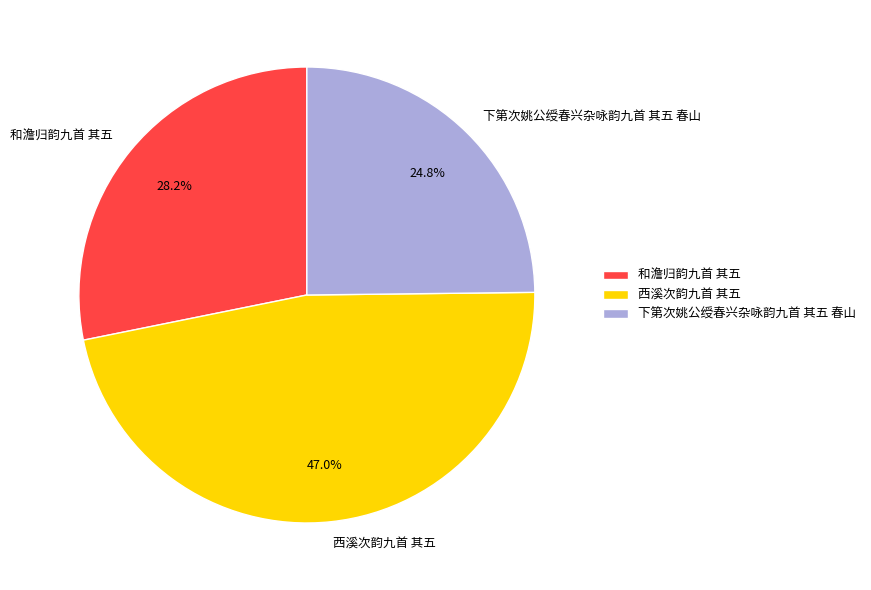

Combined, do 西溪次韵九首 其五 and 下第次姚公绶春兴杂咏韵九首 其五 春山 account for over 50%?

Yes